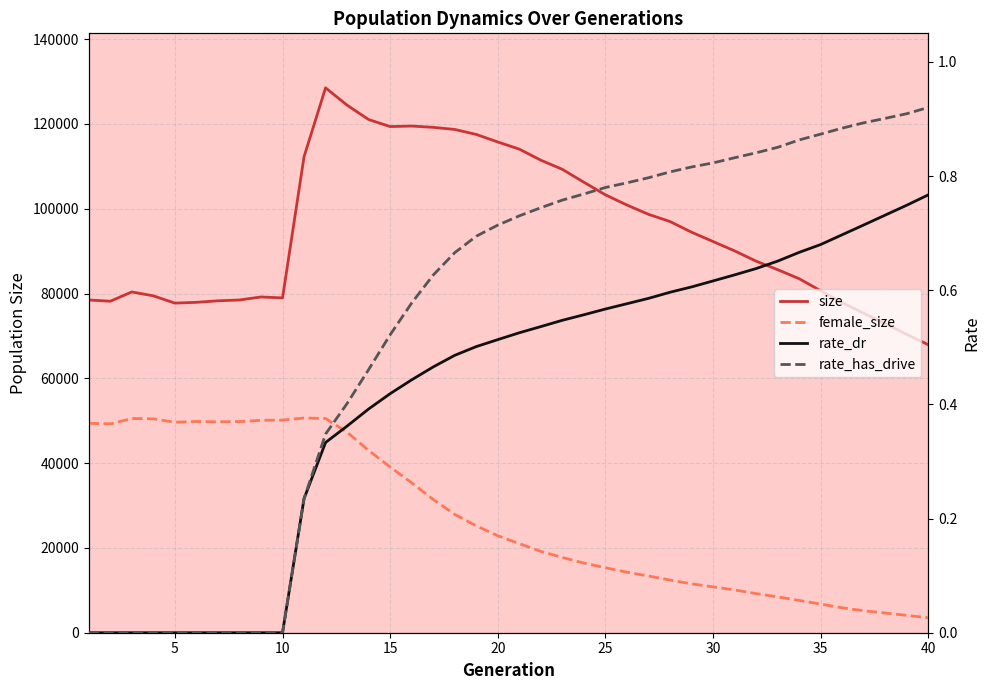

What is the difference between the second highest and second lowest values in the rate_has_drive series?

0.9